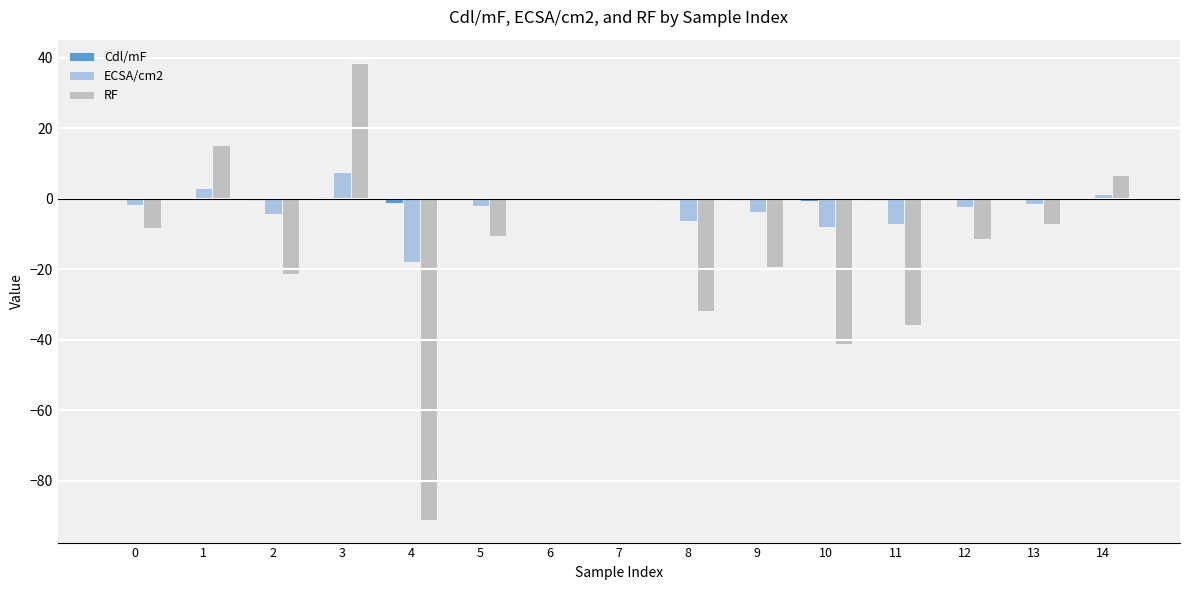

True or false: ECSA/cm2 has a value of 0.0 at 6.

True